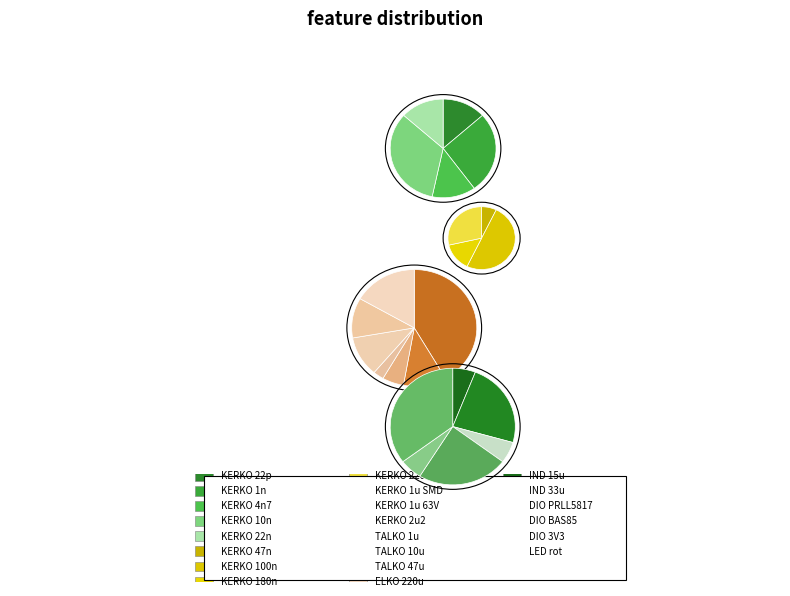

Is there any slice that represents more than half of the pie?

No